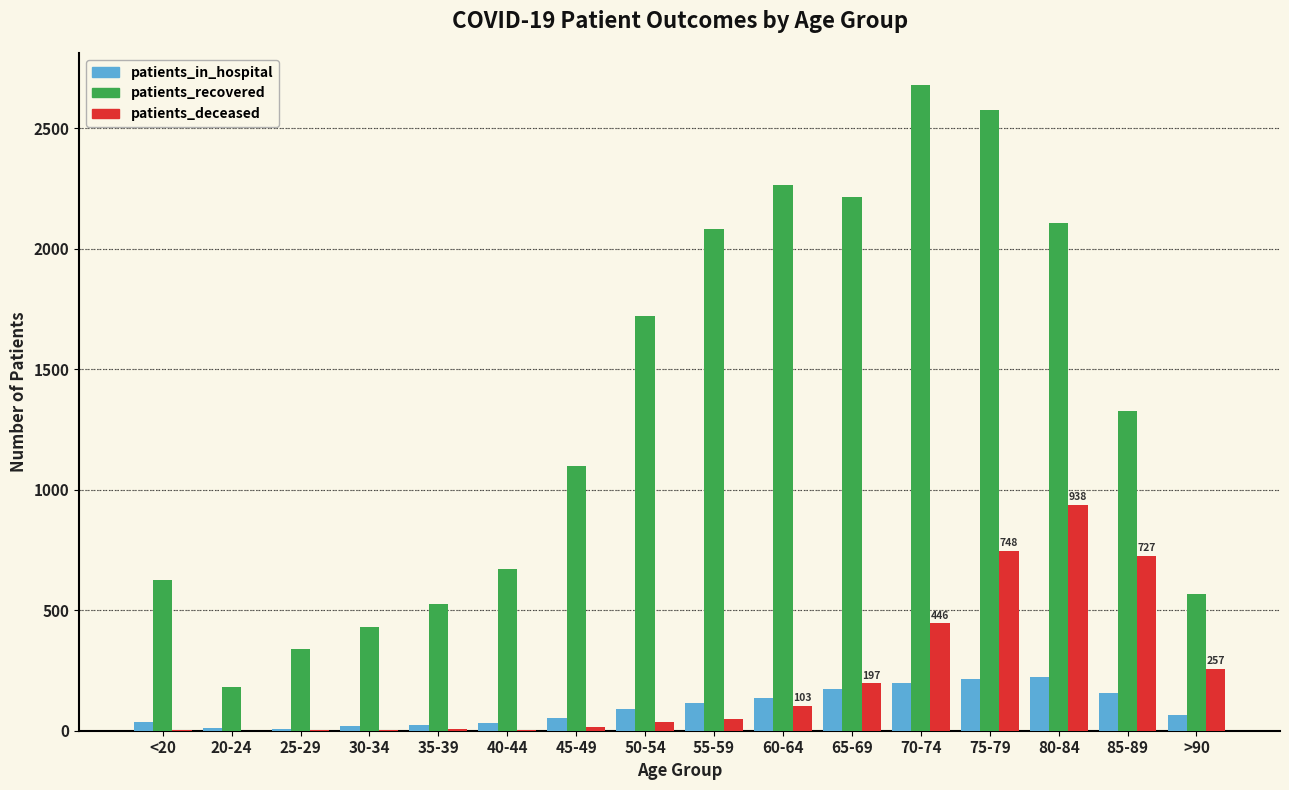

At which category is the sum across all series the highest?

75-79